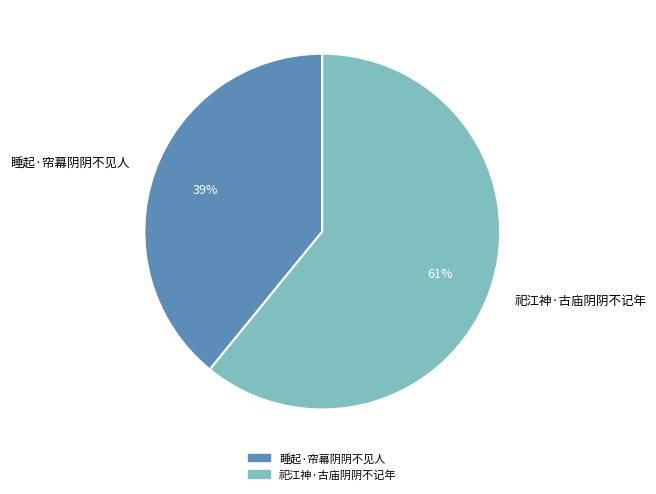

Which slice represents more than half of the pie?

祀江神·古庙阴阴不记年